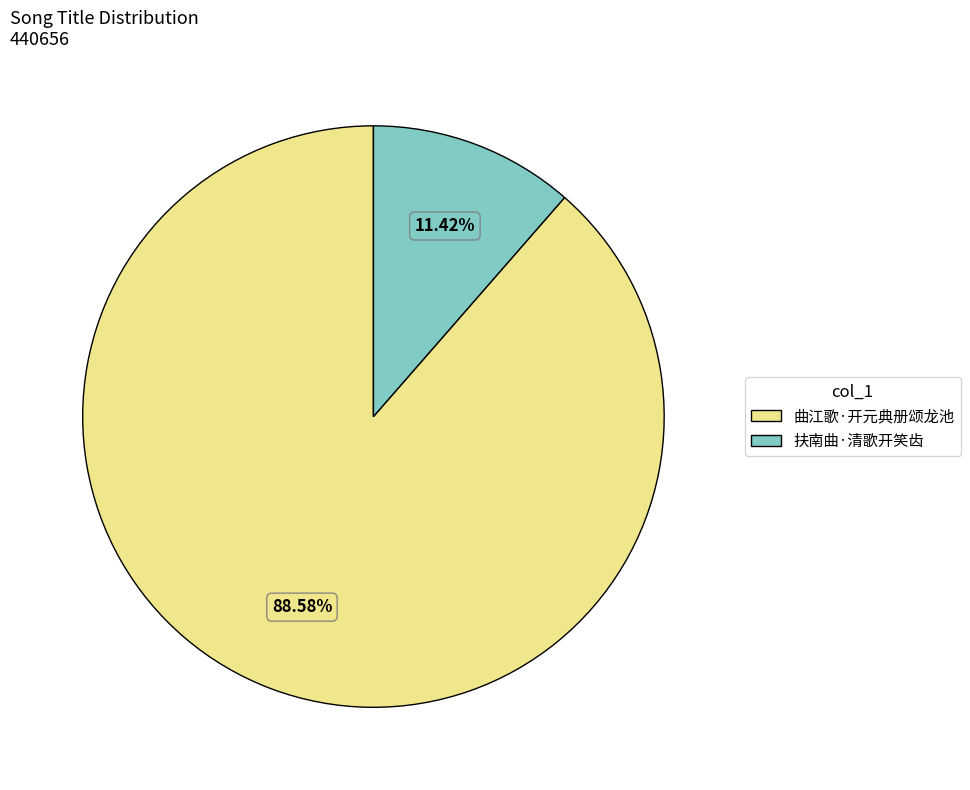

Which category accounts for the majority?

曲江歌·开元典册颂龙池